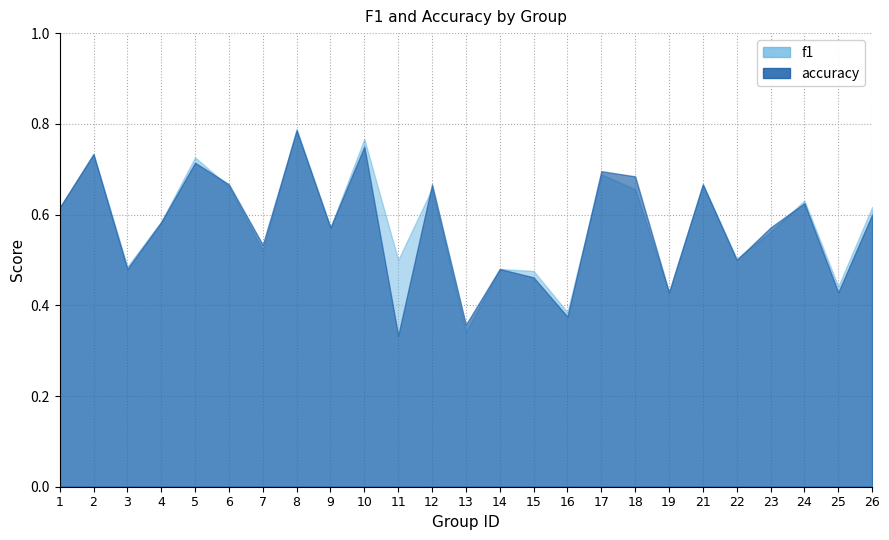

True or false: f1 and accuracy cross at least once.

True